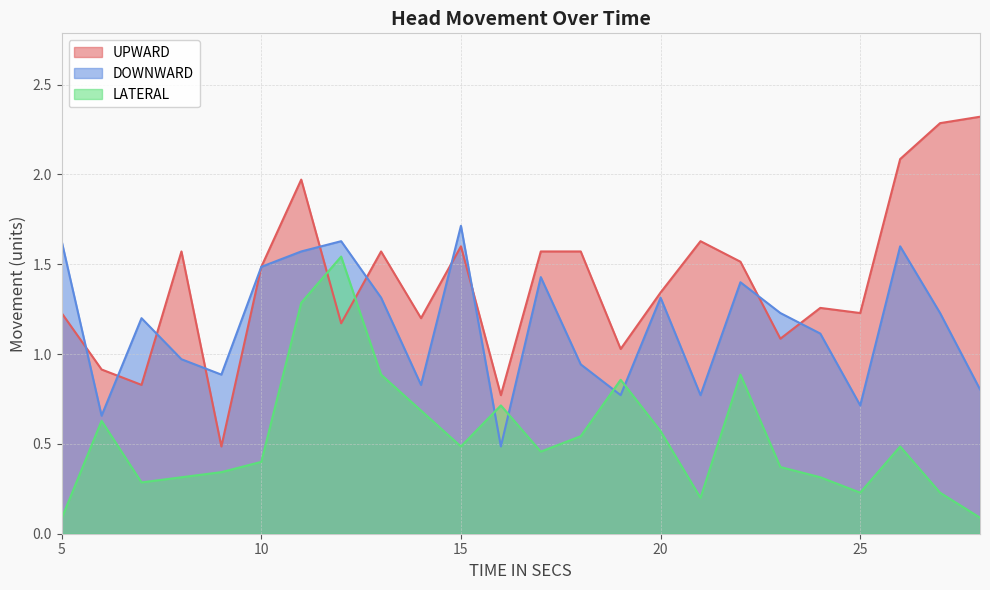

What is the value of the DOWNWARD point at the 24th from the left?

0.8